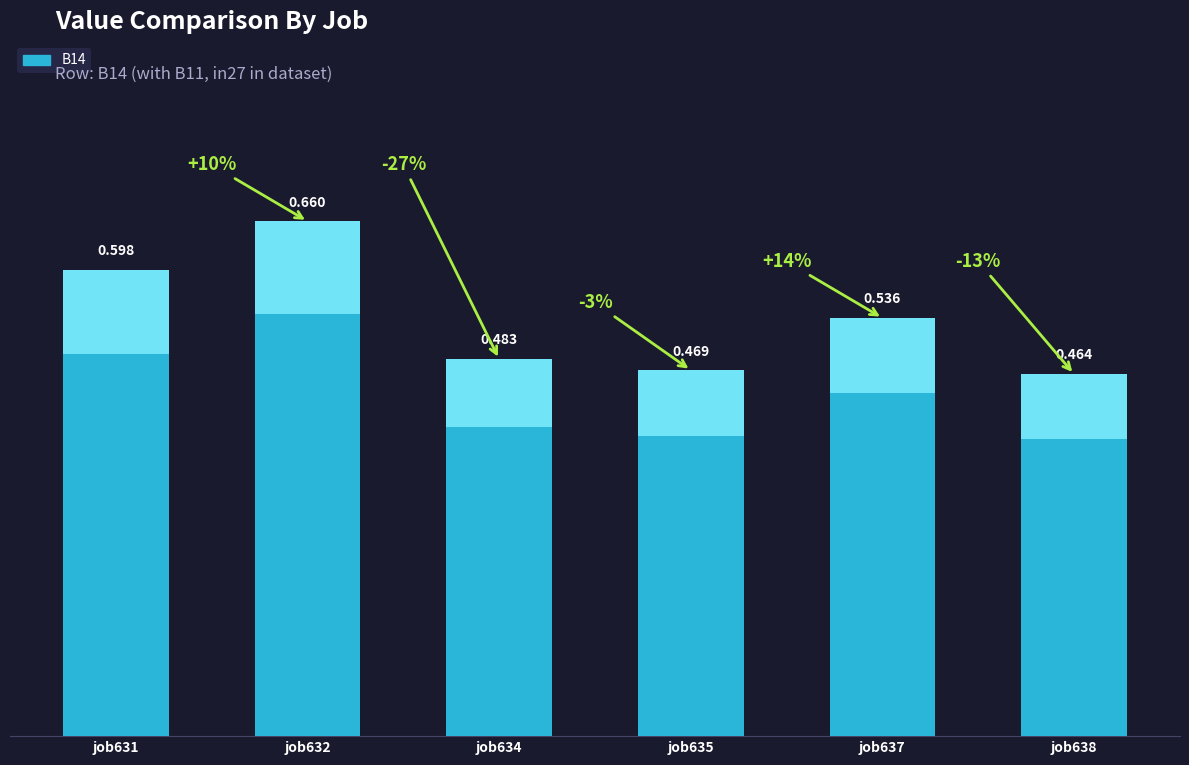

The chart shows a value of 0.5 at job635. True or false?

True